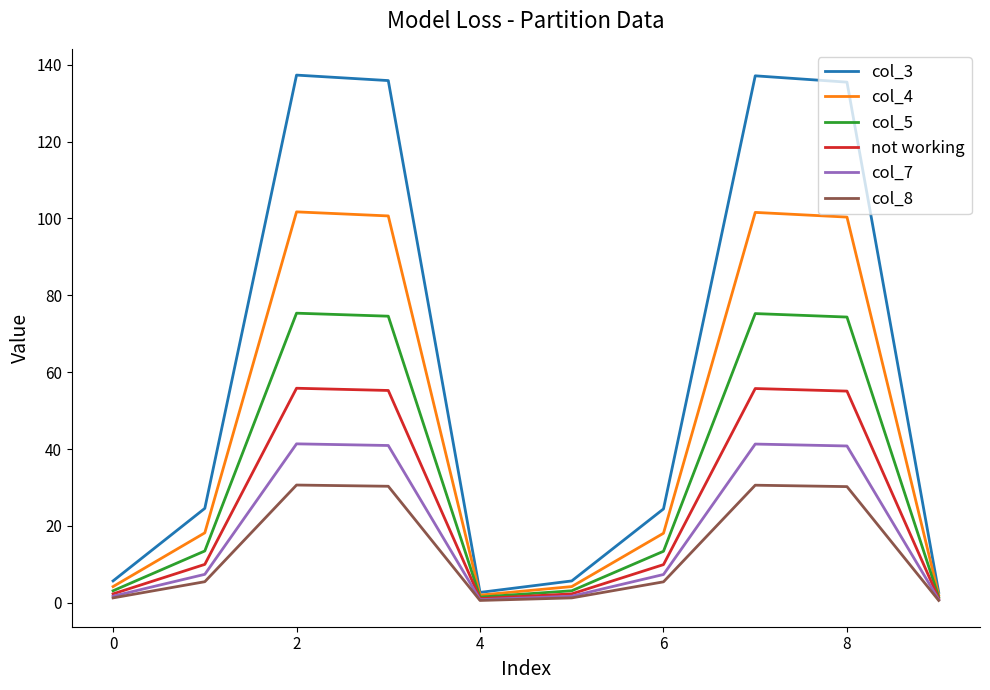

Which series has the largest total across all categories?

col_3